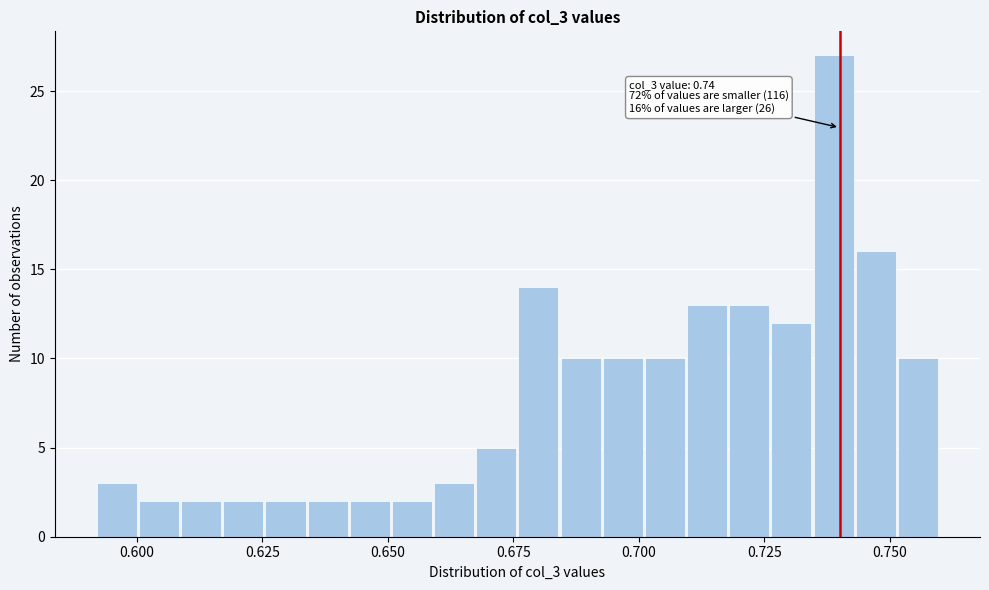

Around what value on the x-axis is the tallest bar? Give the approximate position of its centre, as read against the axis.

0.740